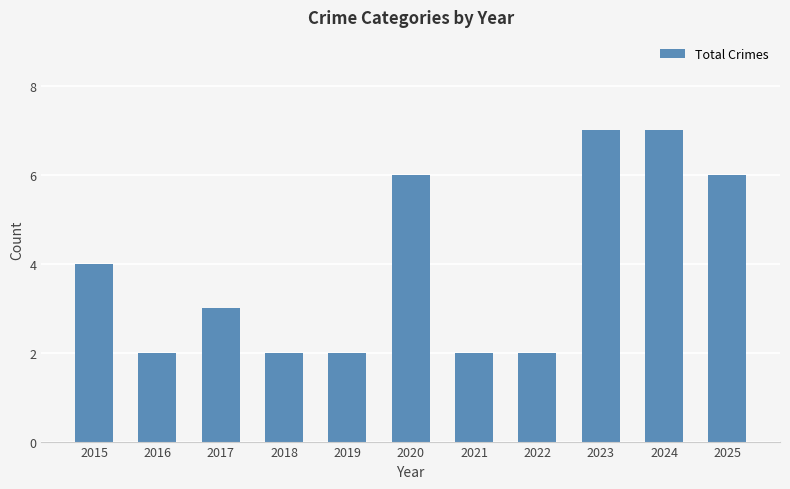

The chart shows a value of 2 at 2019. True or false?

True